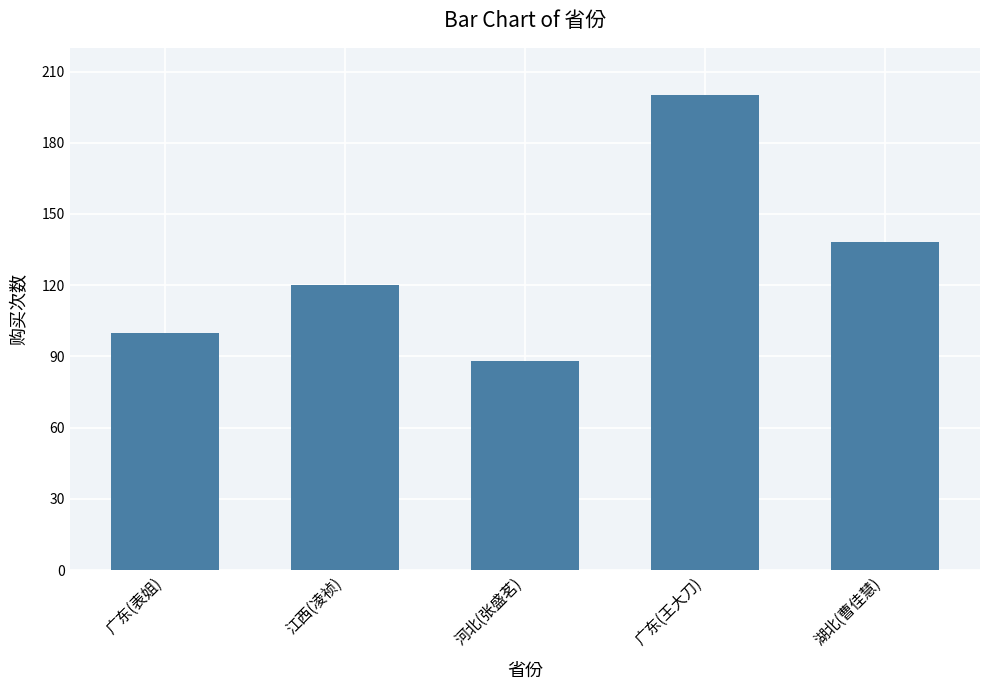

Reading right to left, what are all the values shown in this chart?

138	200	88	120	100